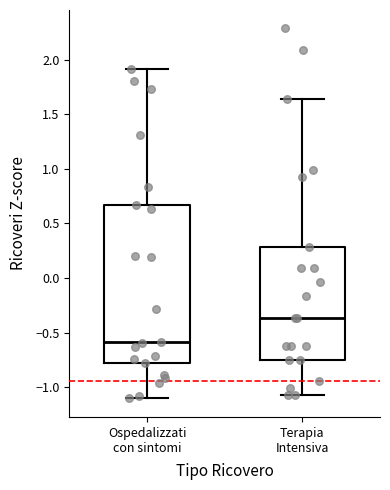

Where is the upper edge of the box for Terapia Intensiva on the y-axis? The values are not printed on the chart, so give them approximately, as read against the axis.

0.30